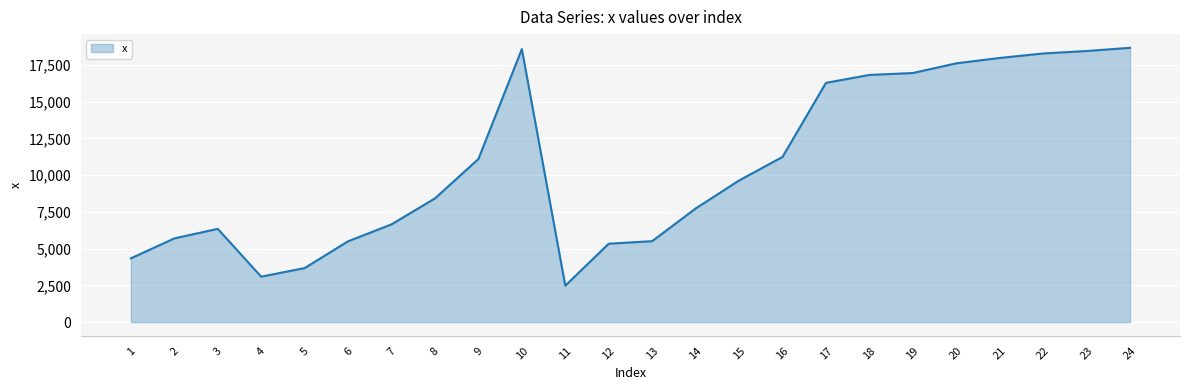

What is the greatest value displayed?

18666